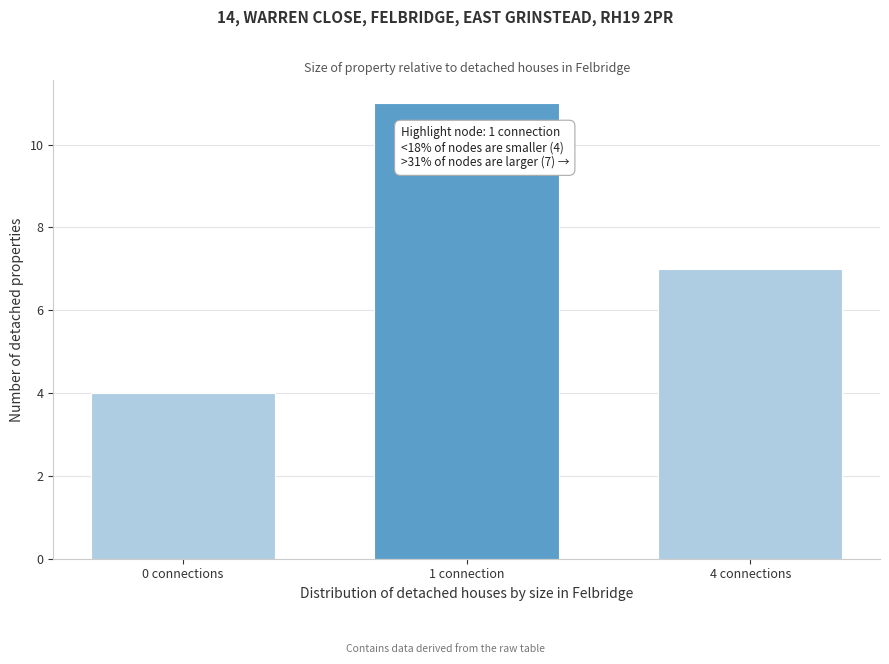

Reading left to right, transcribe all the data shown in this chart.

0 connections=4	1 connection=11	4 connections=7